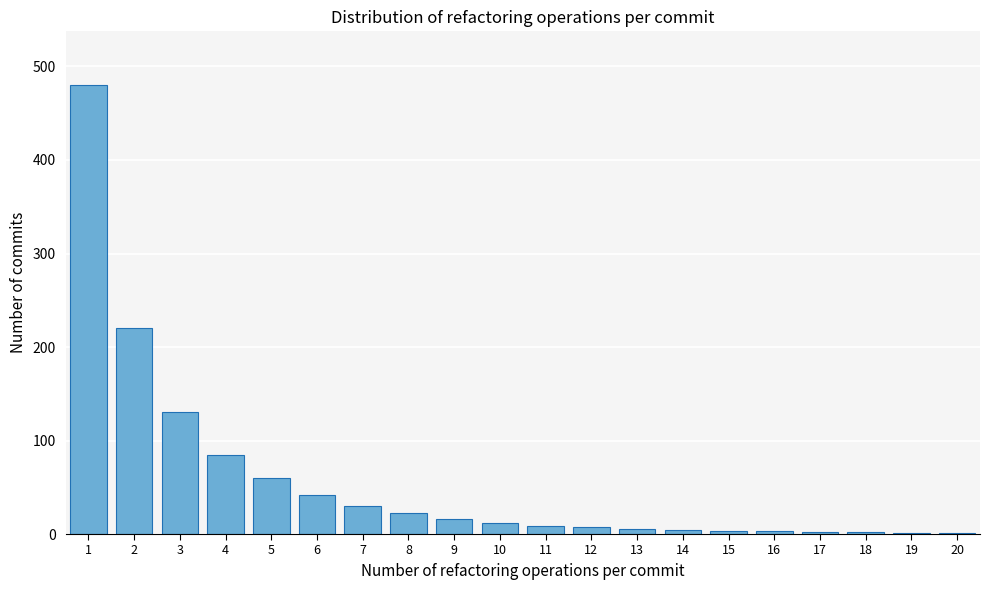

What is the sum of all values?

1134